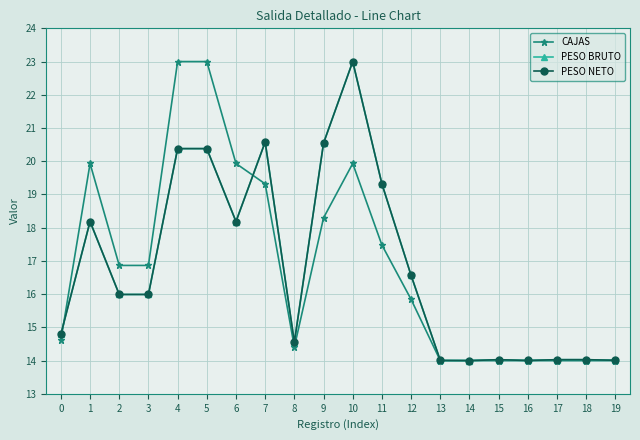

Is this an area chart (filled region under the line)?

No